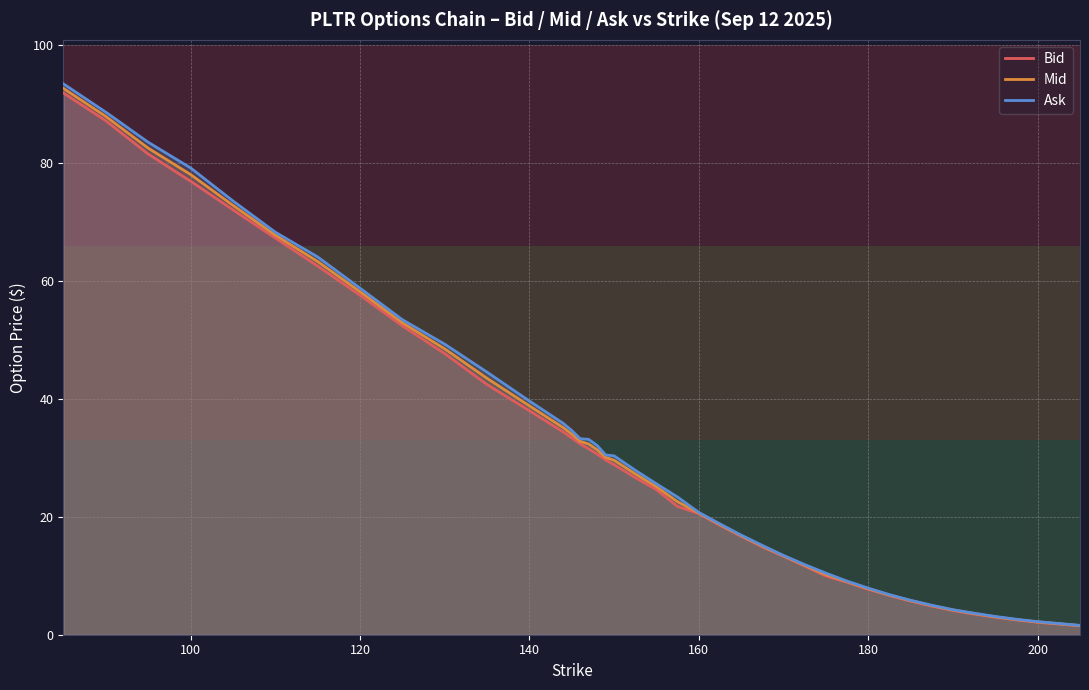

How many data points in Bid are above 26?

20